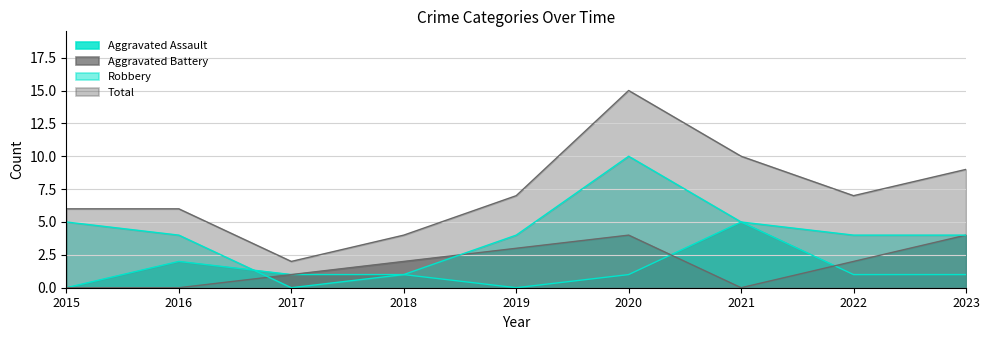

What is the value of the Aggravated Assault point at the 7th from the left?

5